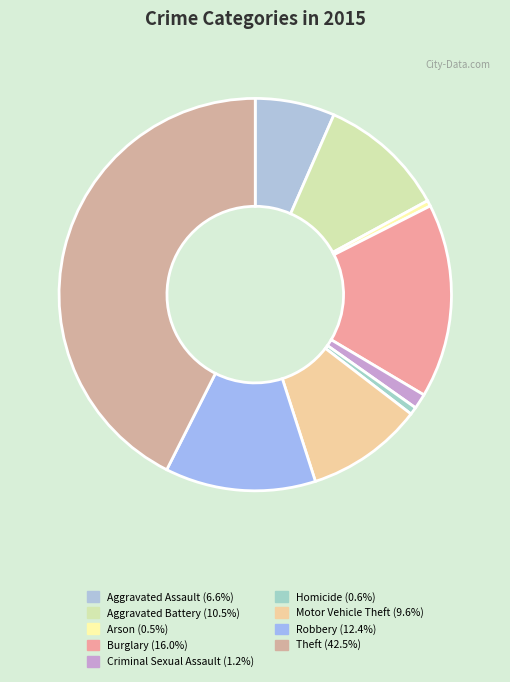

To the nearest percent, what portion does Homicide represent?

1%